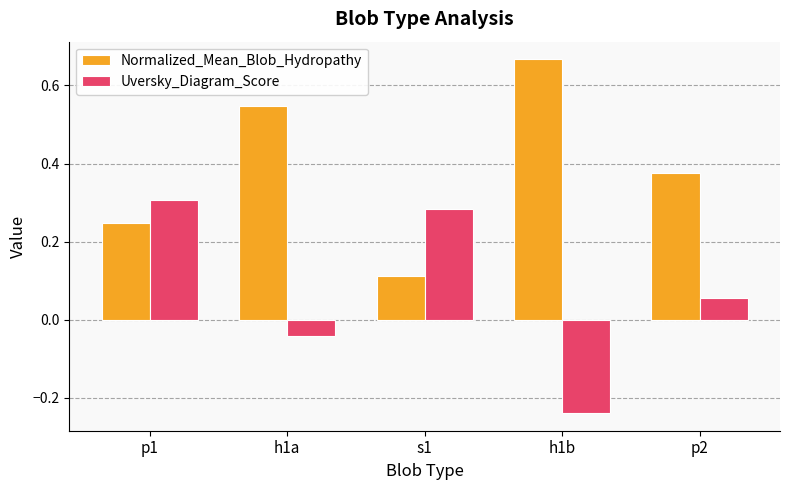

At which category is the sum across all series the highest?

p1